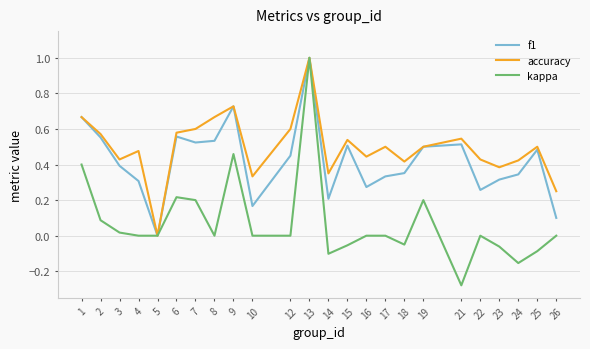

Which category has the lowest value in the kappa series?

21